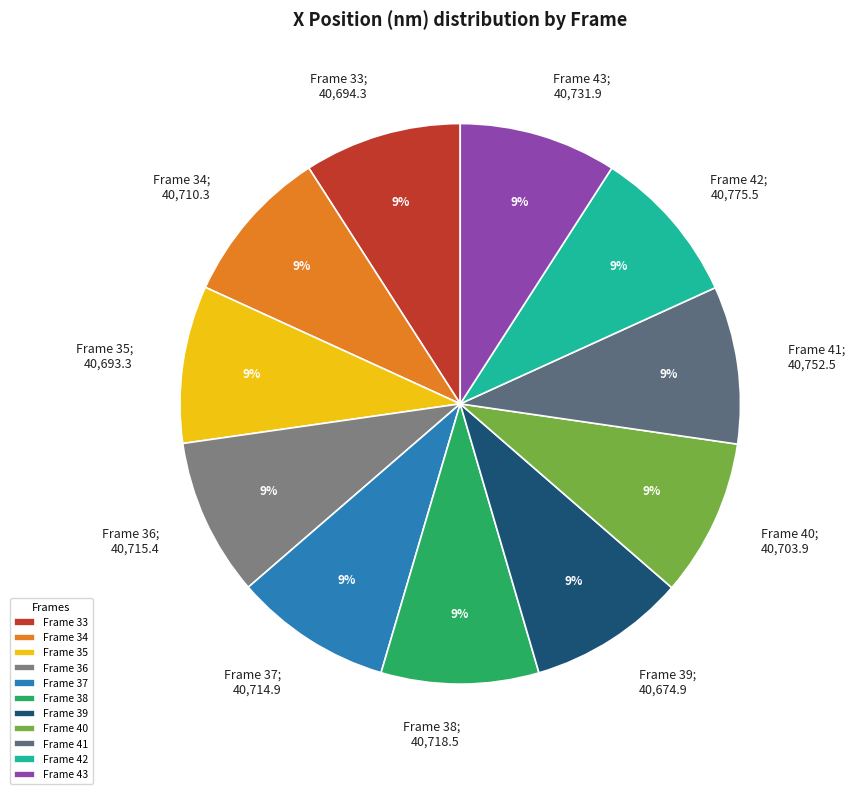

The Frame 43 slice represents 9% of the pie. True or false?

True